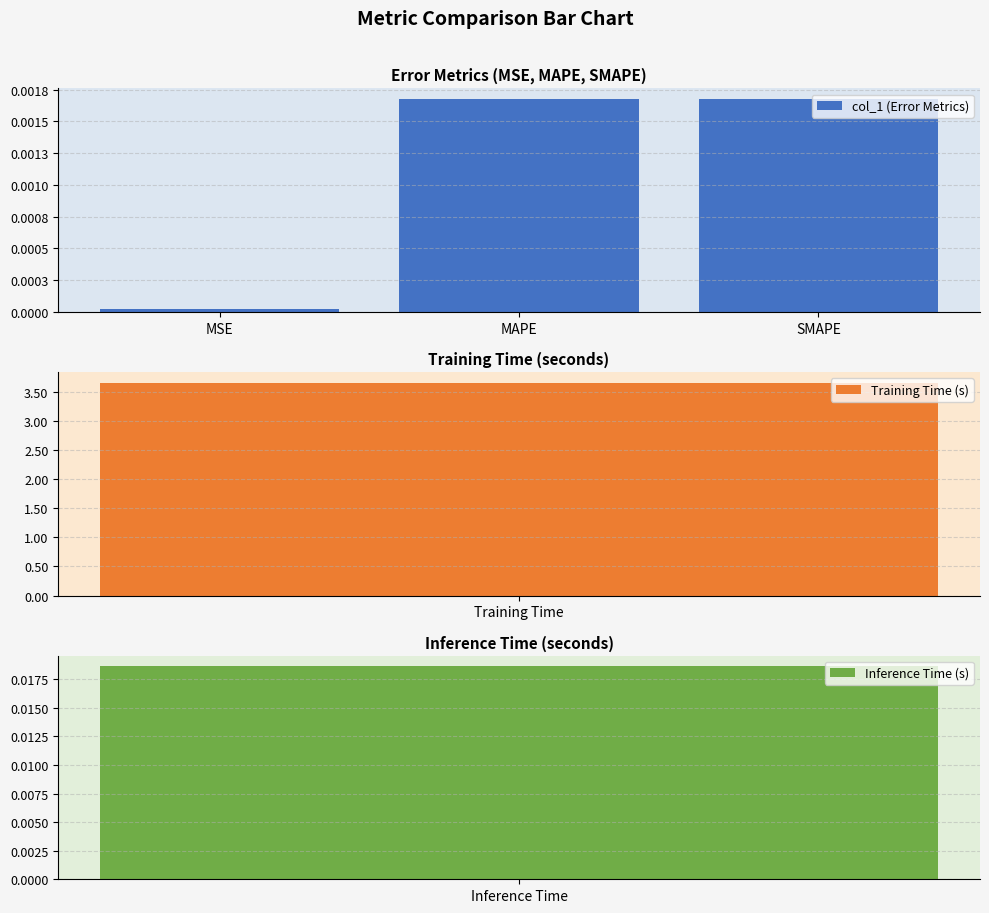

The chart shows a value of 0.0 at MAPE. True or false?

False